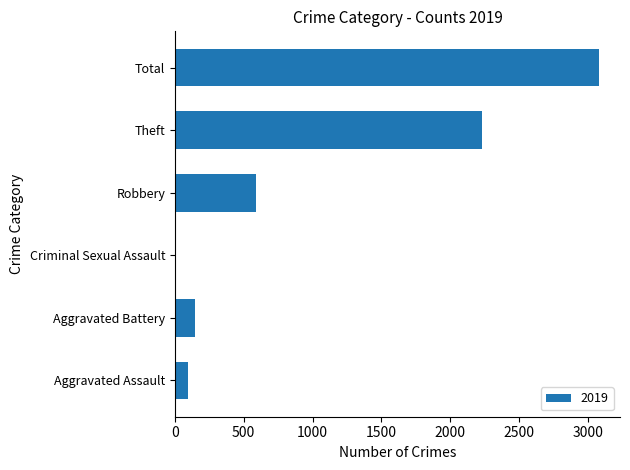

Reading bottom to top, extract all data points from this chart.

Aggravated Assault=98	Aggravated Battery=148	Criminal Sexual Assault=8	Robbery=591	Theft=2230	Total=3080